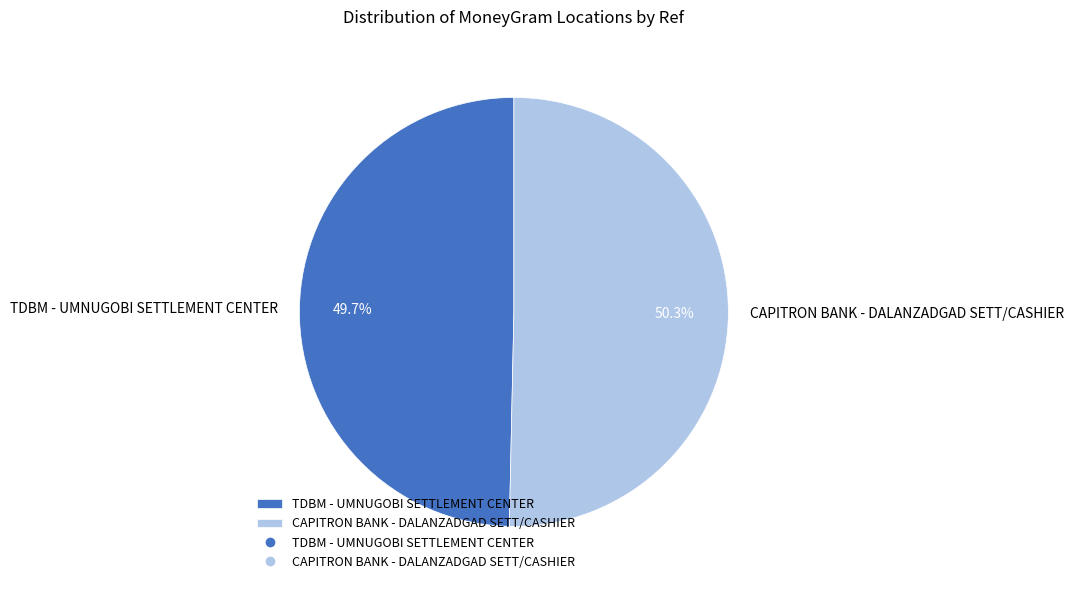

What is the smallest slice in the pie chart?

TDBM - UMNUGOBI SETTLEMENT CENTER